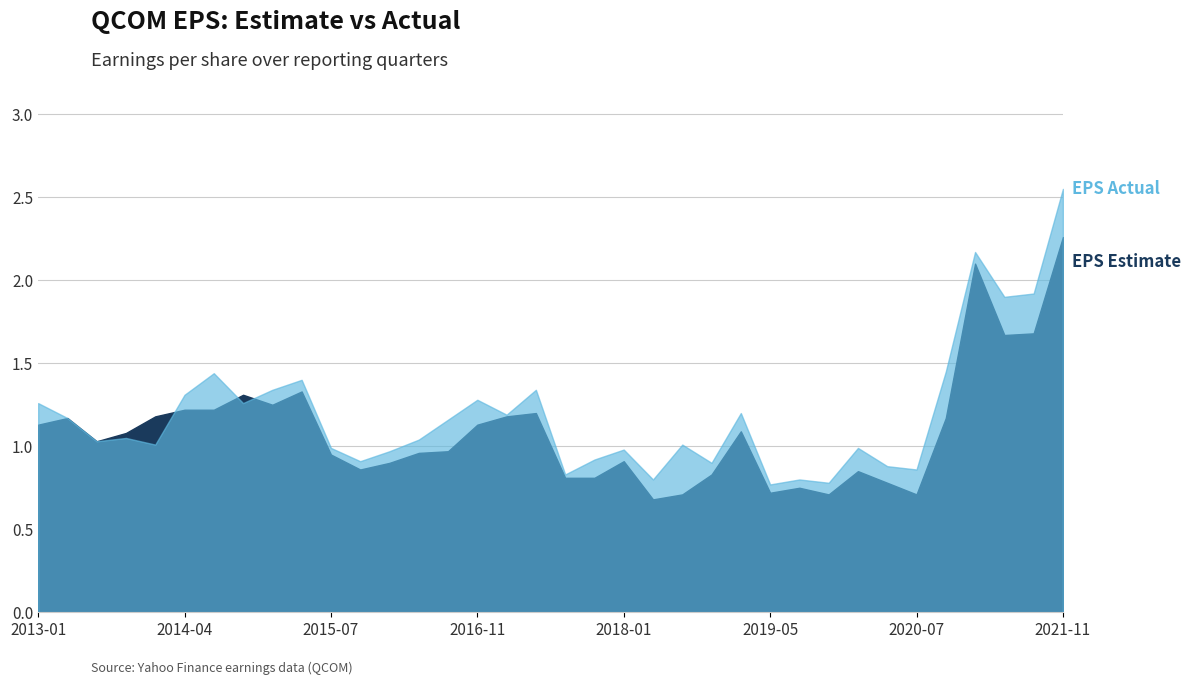

Which has a higher value, 2016-01 or 2014-11?

2014-11